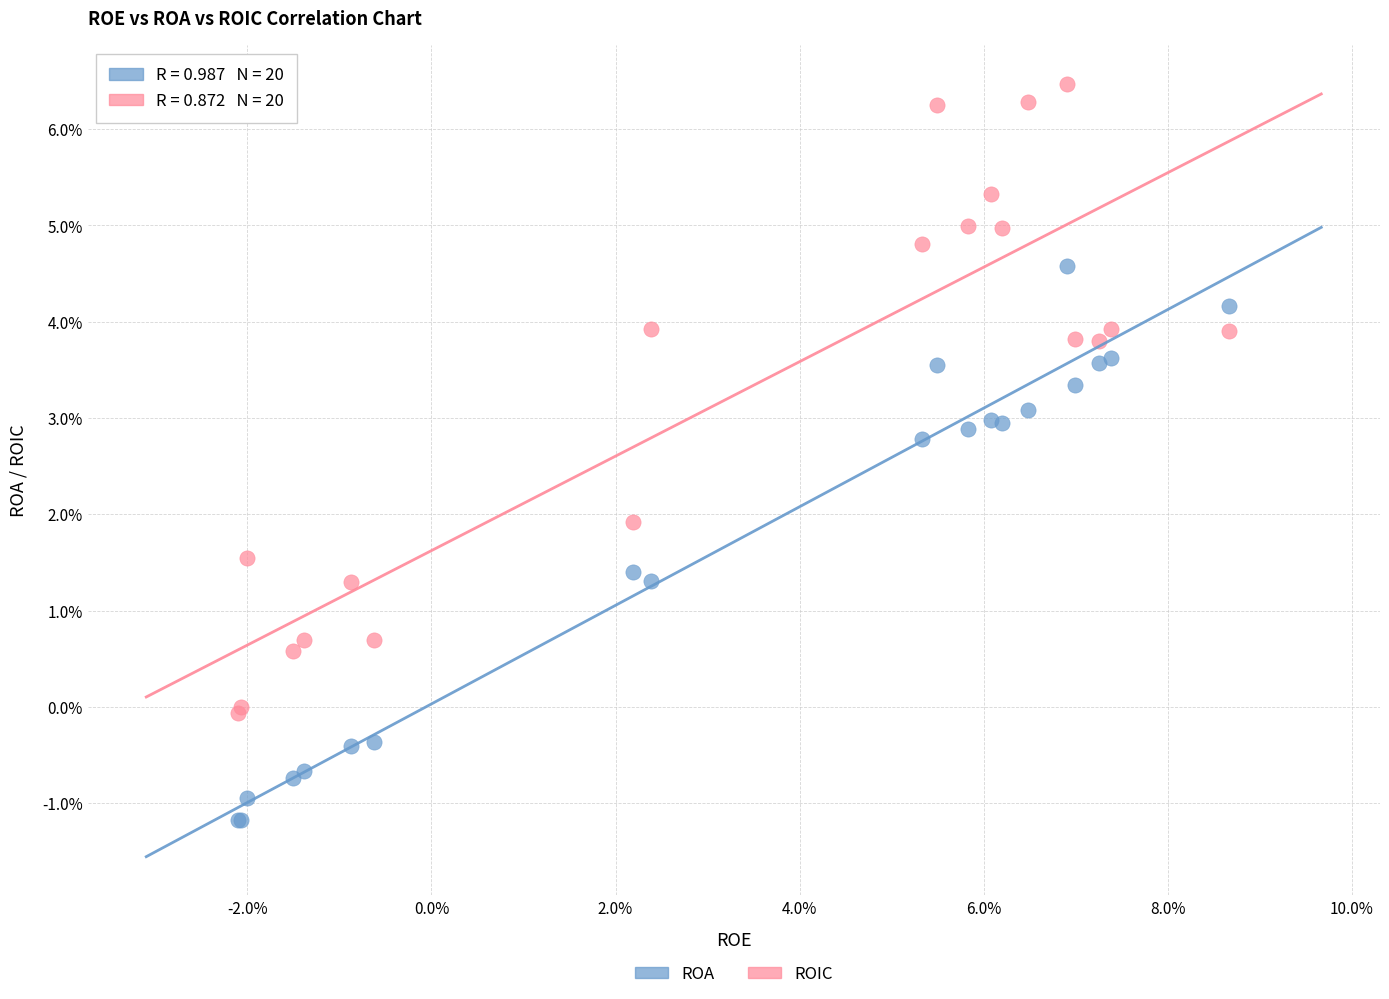

What are all the series names shown in the legend?

ROA, ROIC